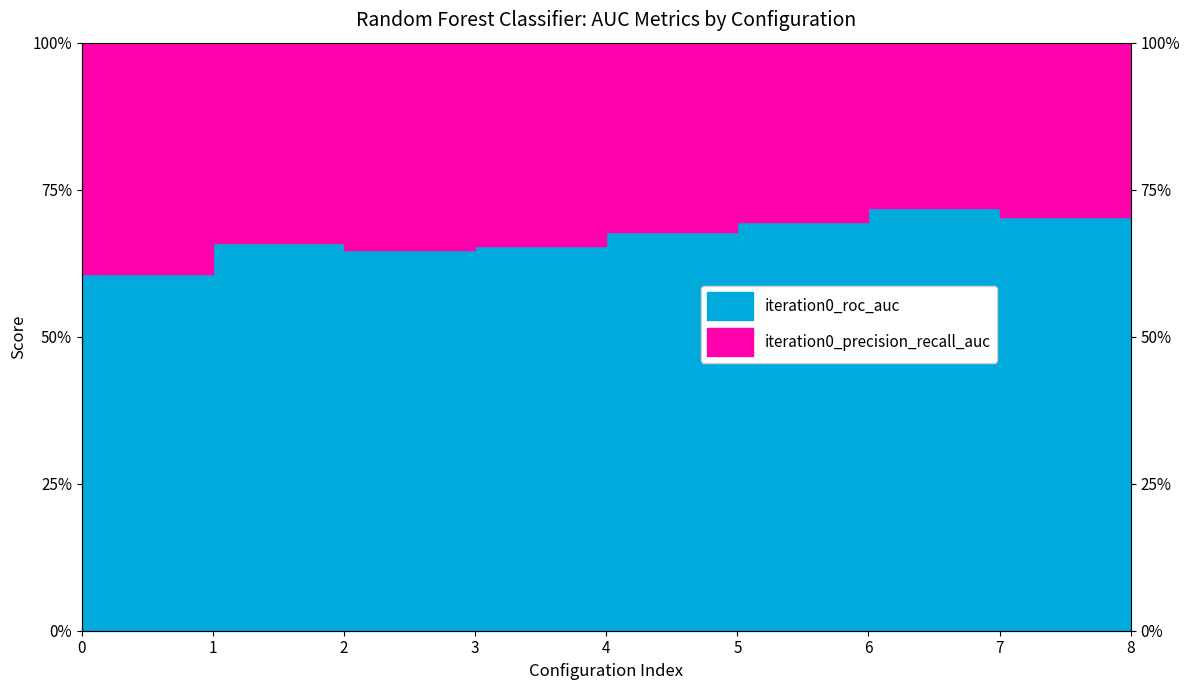

What is the difference between the maximum and minimum values?

0.1